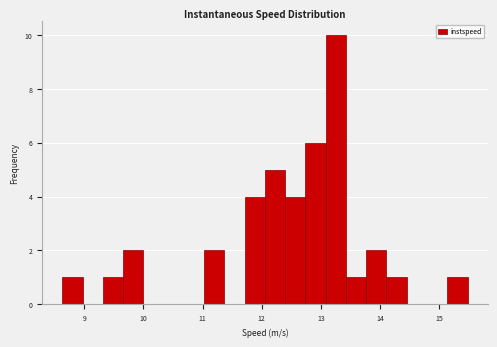

Read against the x-axis, roughly where is the centre of the tallest bar?

13.3